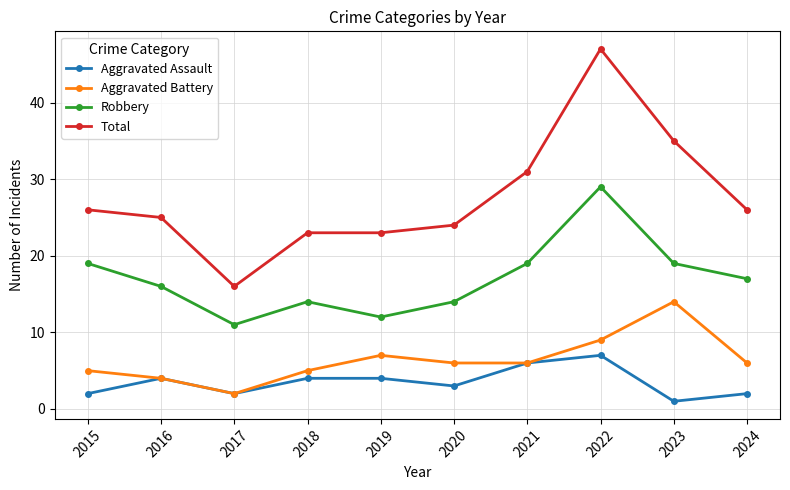

What is the sum of all Aggravated Battery values?

64